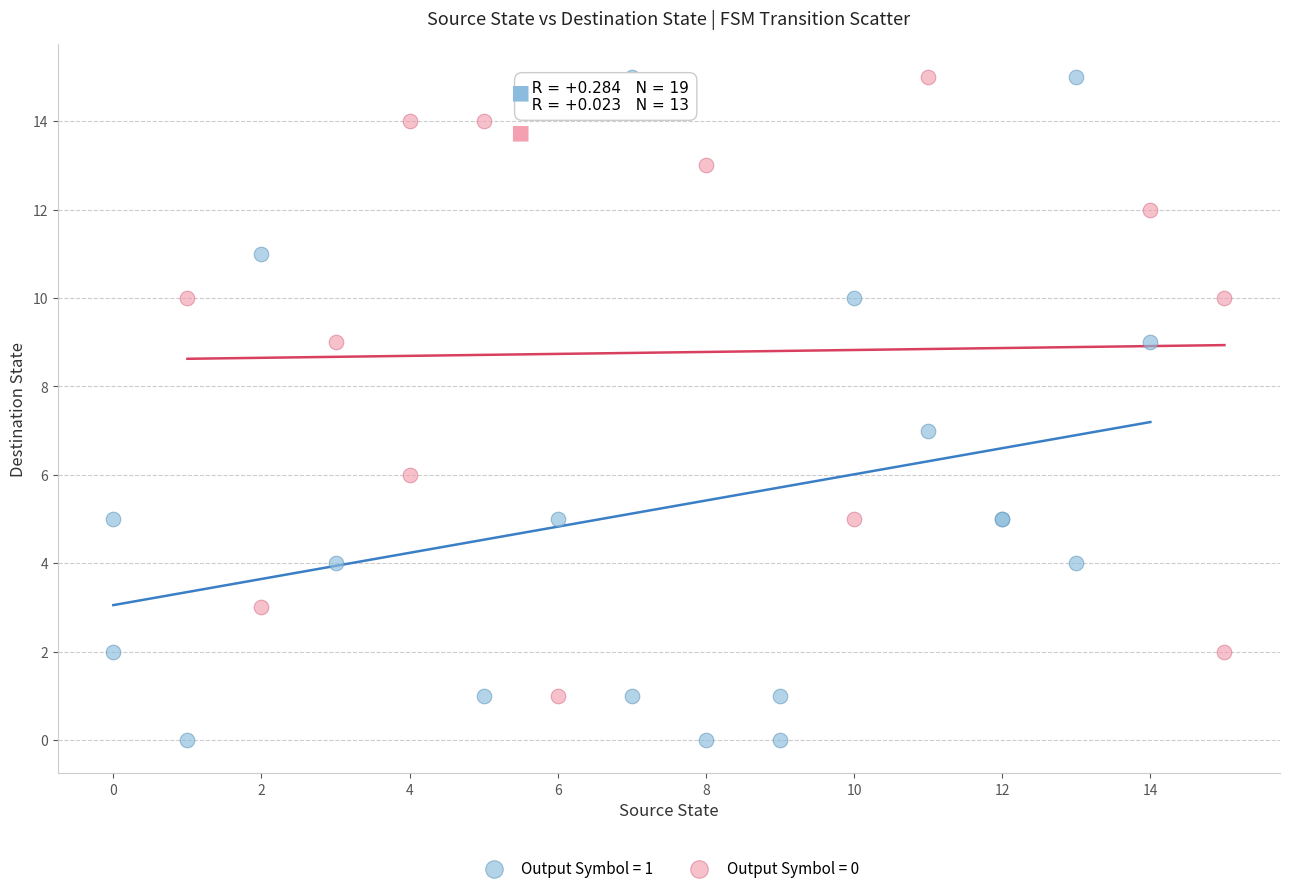

Which series has the largest Y range (max minus min)?

Output Symbol = 1